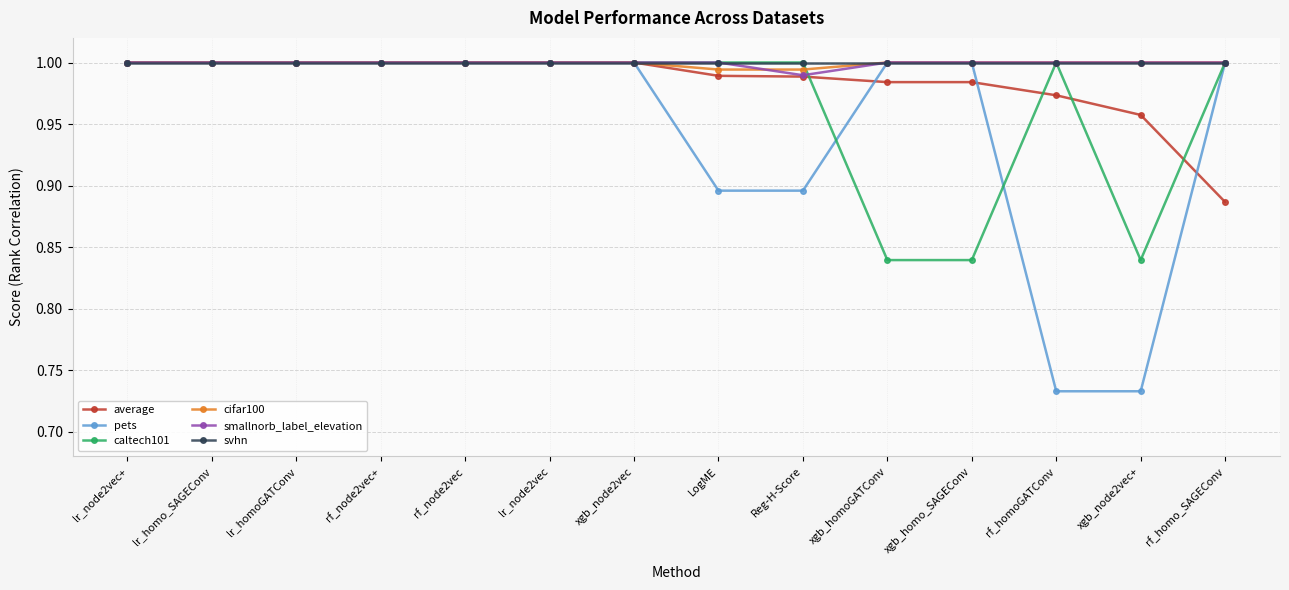

Which category has the lowest value in the average series?

rf_homo_SAGEConv